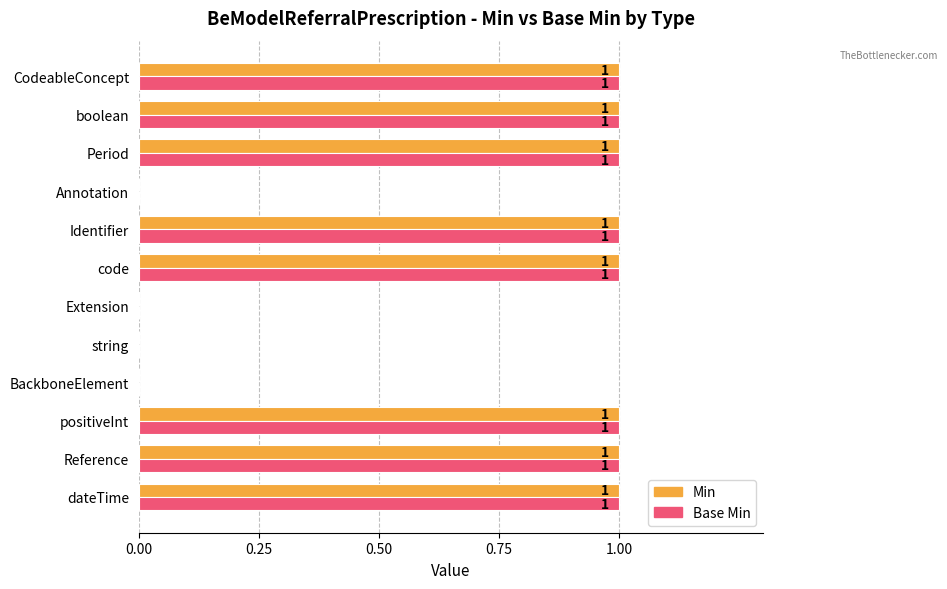

What is the average value of the Base Min series?

1